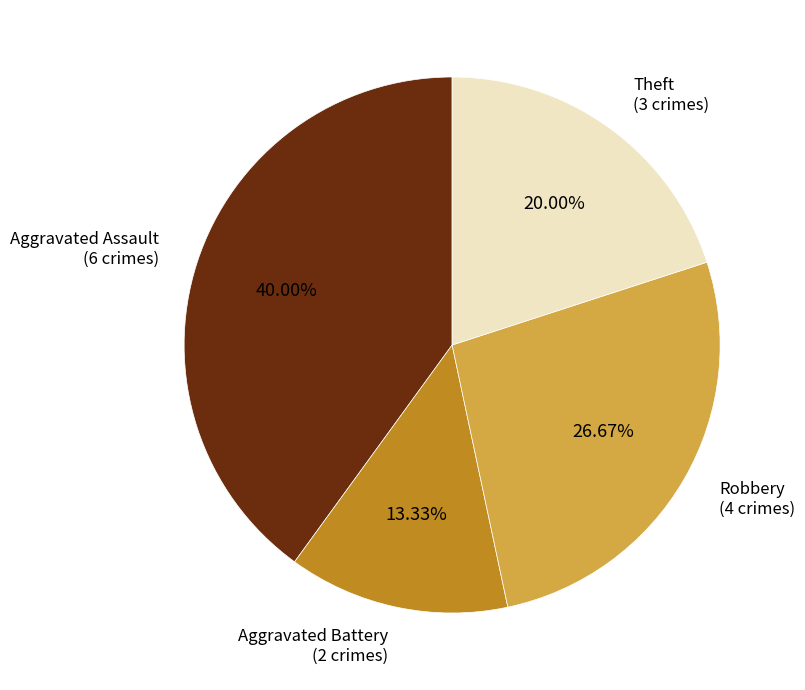

Does any single category account for the majority?

No